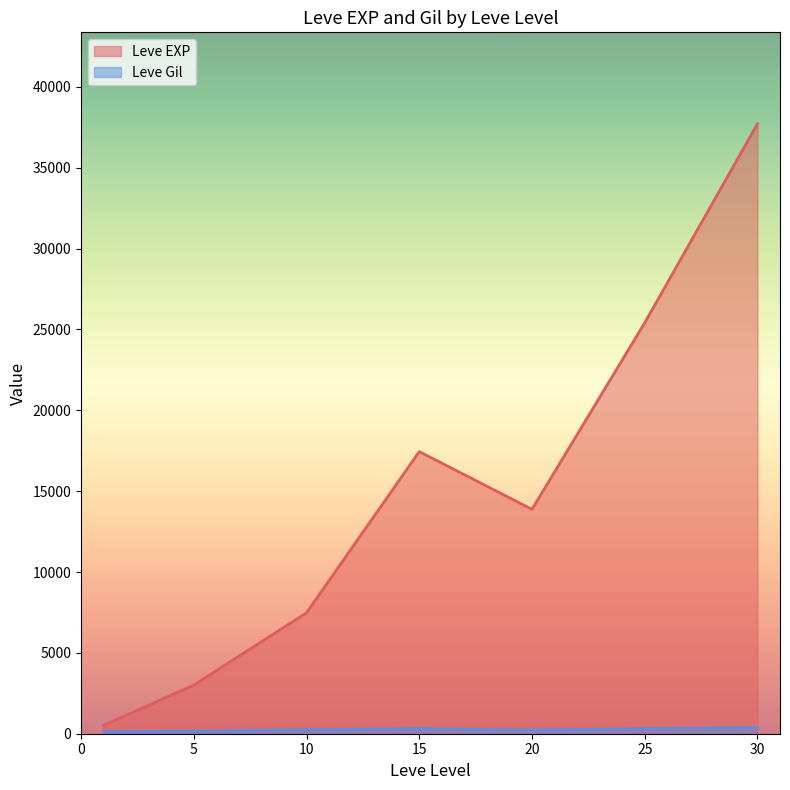

List the series in order of their peak value, lowest first.

Leve Gil, Leve EXP